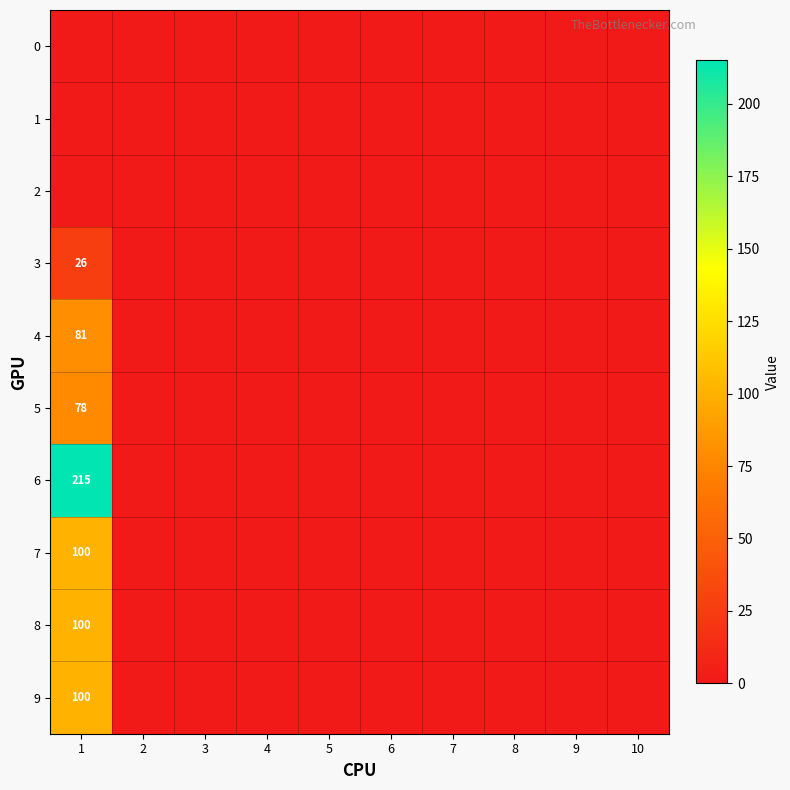

True or false: 6 has a value of 95 at 1.

False